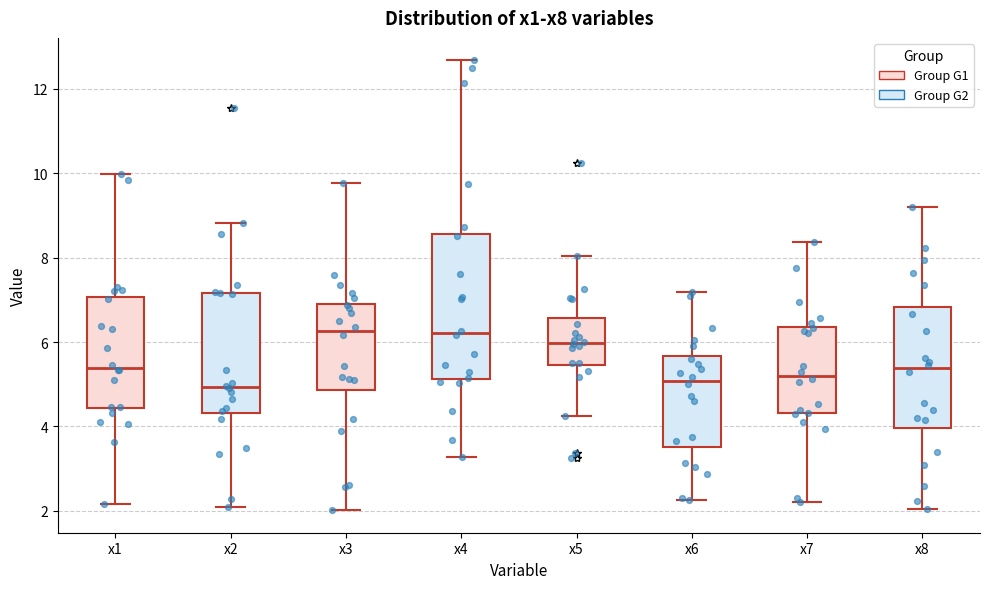

Reading left to right, read every box against the y-axis: the position of its median line, the range the box covers, and the ends of its whiskers. The values are not printed on the chart, so give them approximately, as read against the axis.

x1: median 5.4, box 4.4 to 7.0, whiskers 2.2 to 10.0
x2: median 5.0, box 4.4 to 7.2, whiskers 2.0 to 8.8
x3: median 6.2, box 4.8 to 7.0, whiskers 2.0 to 9.8
x4: median 6.2, box 5.2 to 8.6, whiskers 3.2 to 12.6
x5: median 6.0, box 5.4 to 6.6, whiskers 4.2 to 8.0
x6: median 5.0, box 3.6 to 5.6, whiskers 2.2 to 7.2
x7: median 5.2, box 4.4 to 6.4, whiskers 2.2 to 8.4
x8: median 5.4, box 4.0 to 6.8, whiskers 2.0 to 9.2